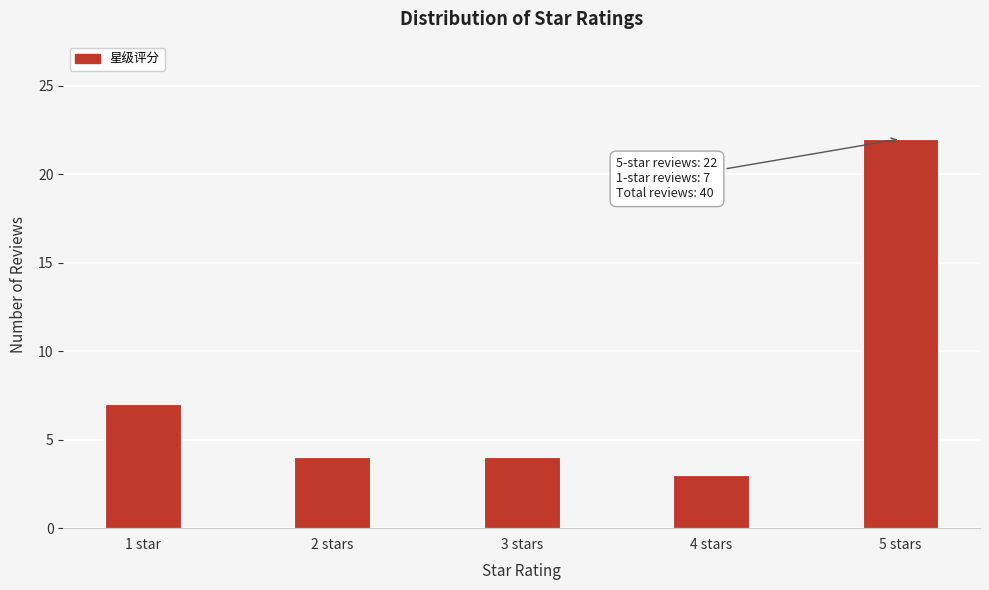

Reading left to right, extract all data points from this chart.

7	4	4	3	22